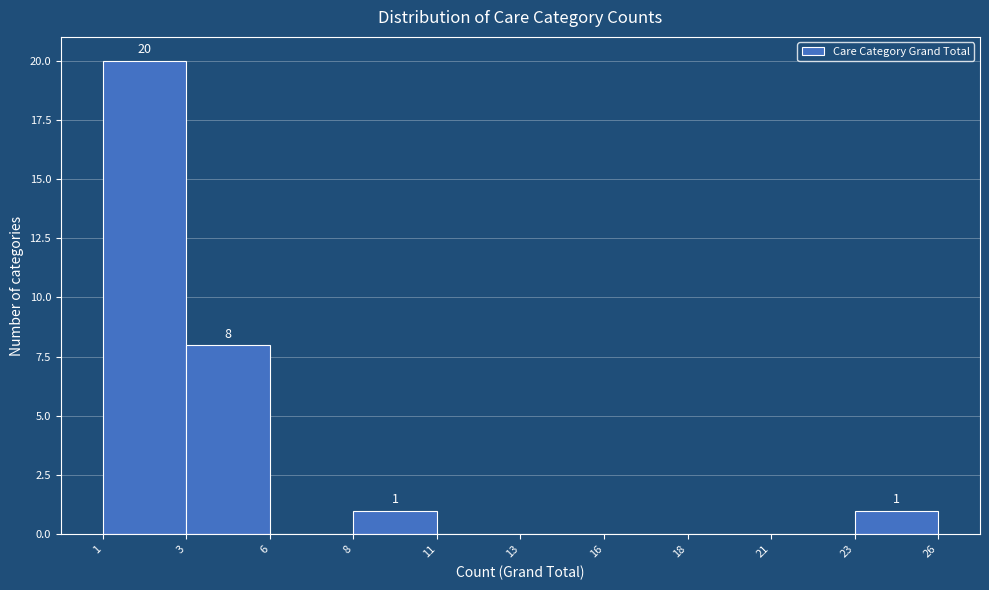

Reading right to left, extract all data points from this chart.

23=1	21=0	18=0	16=0	13=0	11=0	8=1	6=0	3=8	1=20